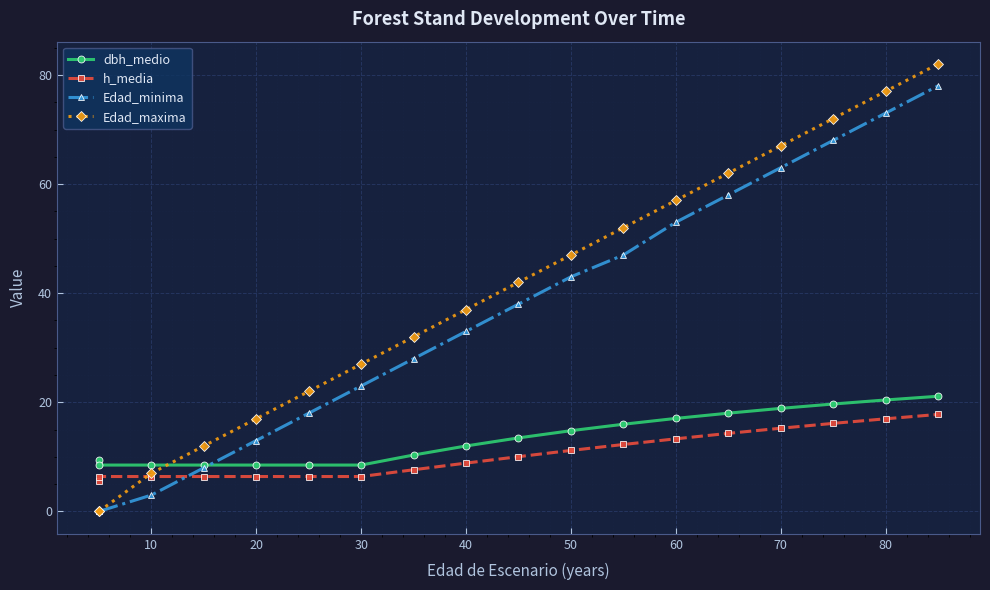

Rank the series by their maximum value, from lowest to highest.

h_media, dbh_medio, Edad_minima, Edad_maxima